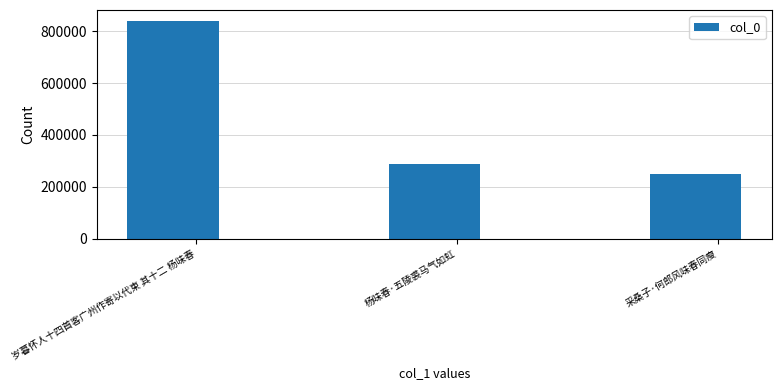

Which label corresponds to the largest value in the chart?

岁暮怀人十四首客广州作寄以代柬 其十二 杨味春